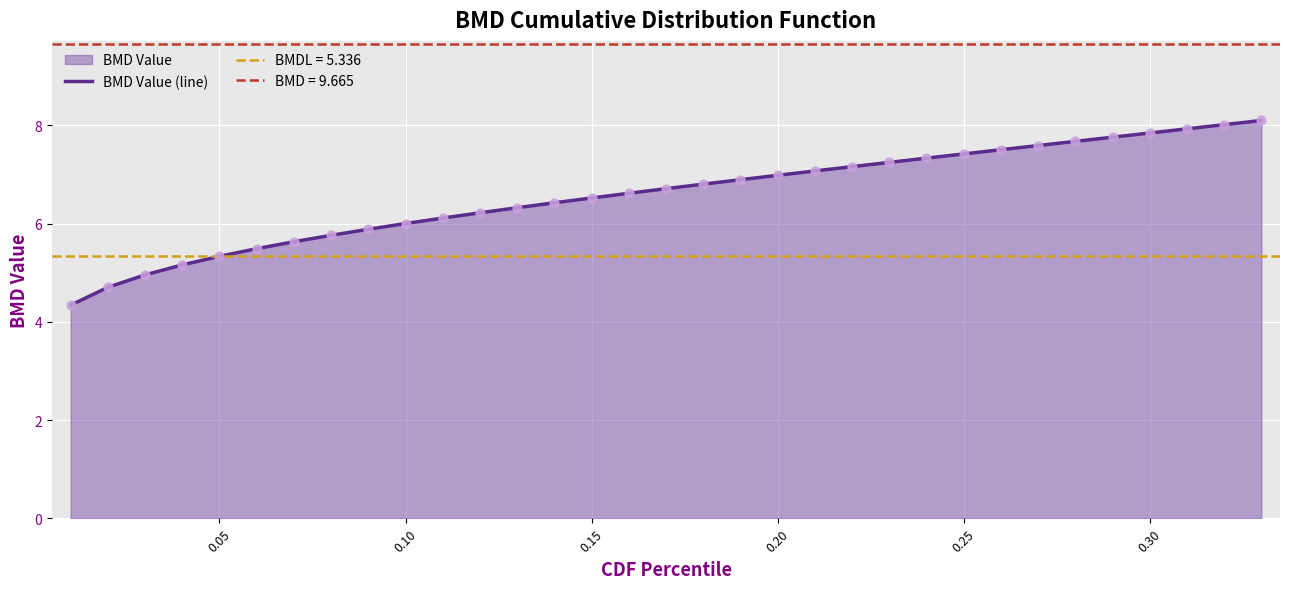

What is the highest value of the BMD Value (line) series?

8.1